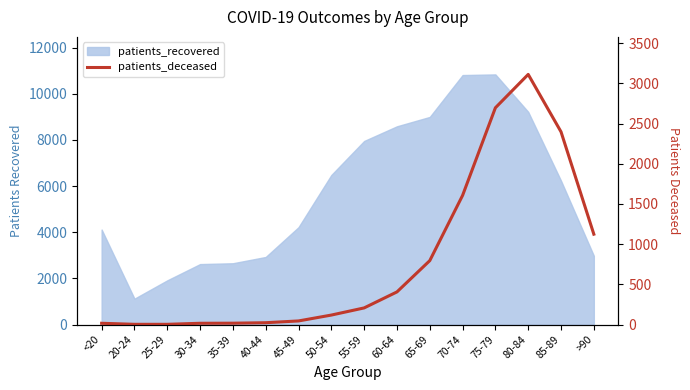

At which label is the value closest to 1557?

70-74